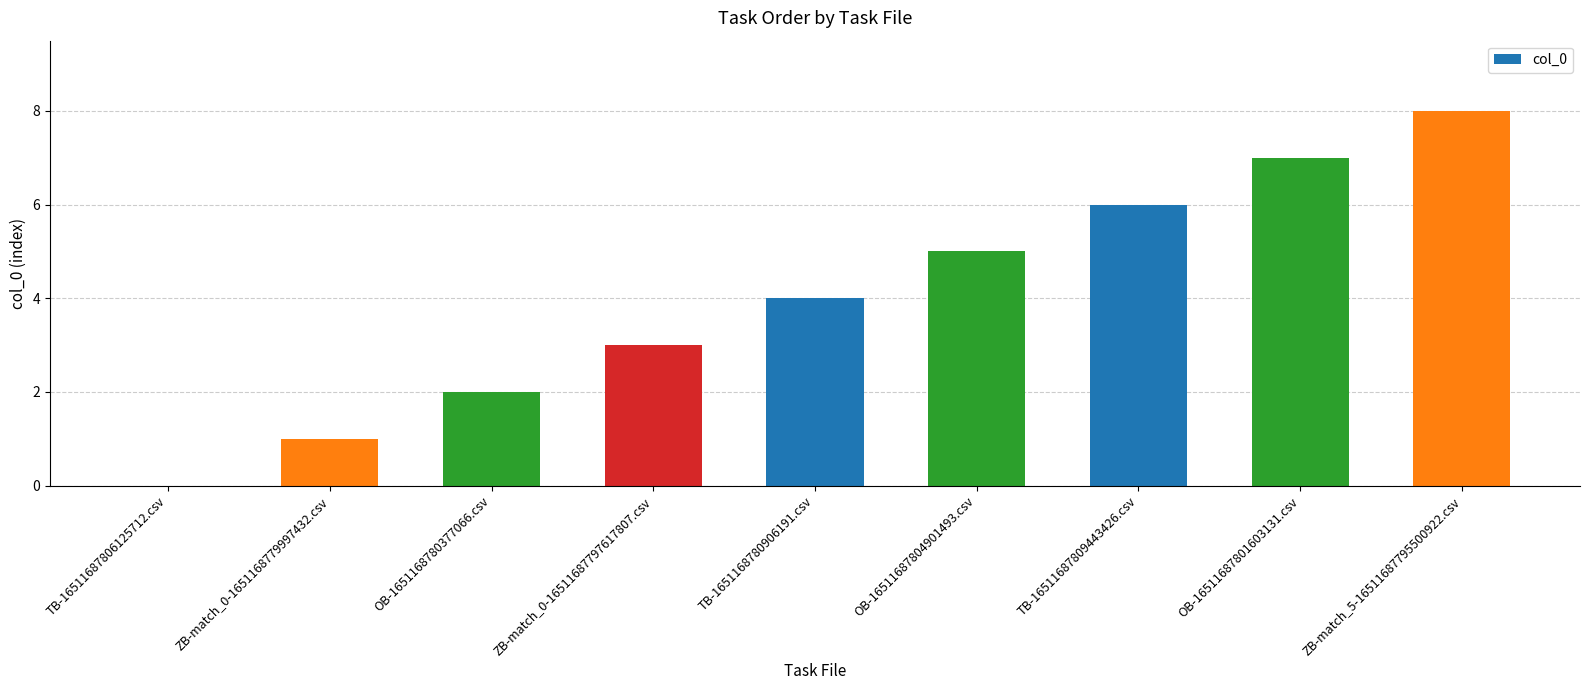

What is the approximate value at ZB-match_5-16511687795500922.csv?

8